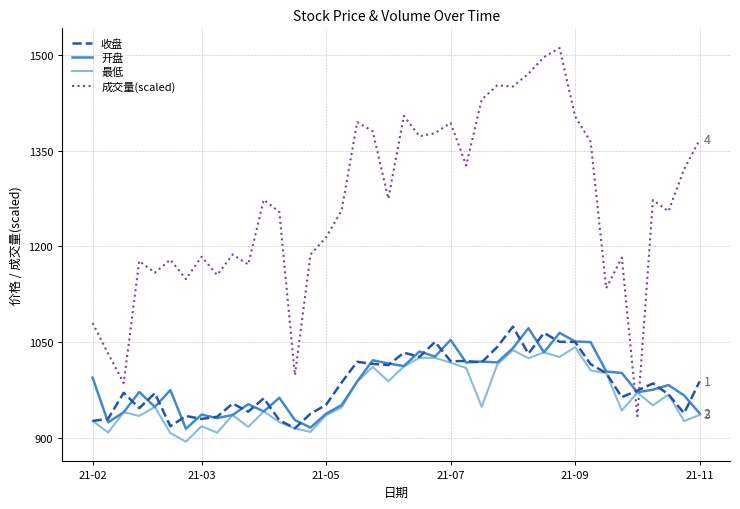

What is the lowest value of the 最低 series?

893.4